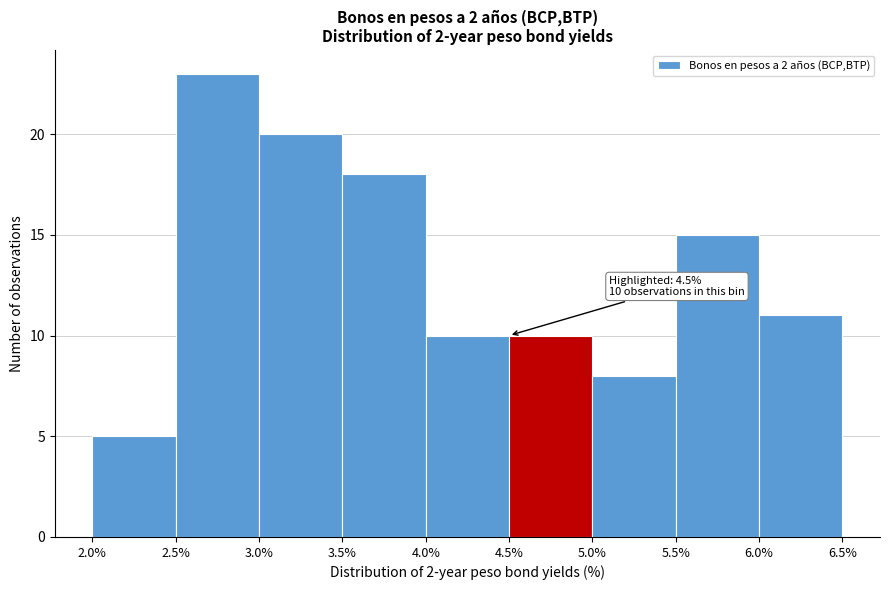

Which range on the x-axis has the tallest bar?

2.5% to 3.0%